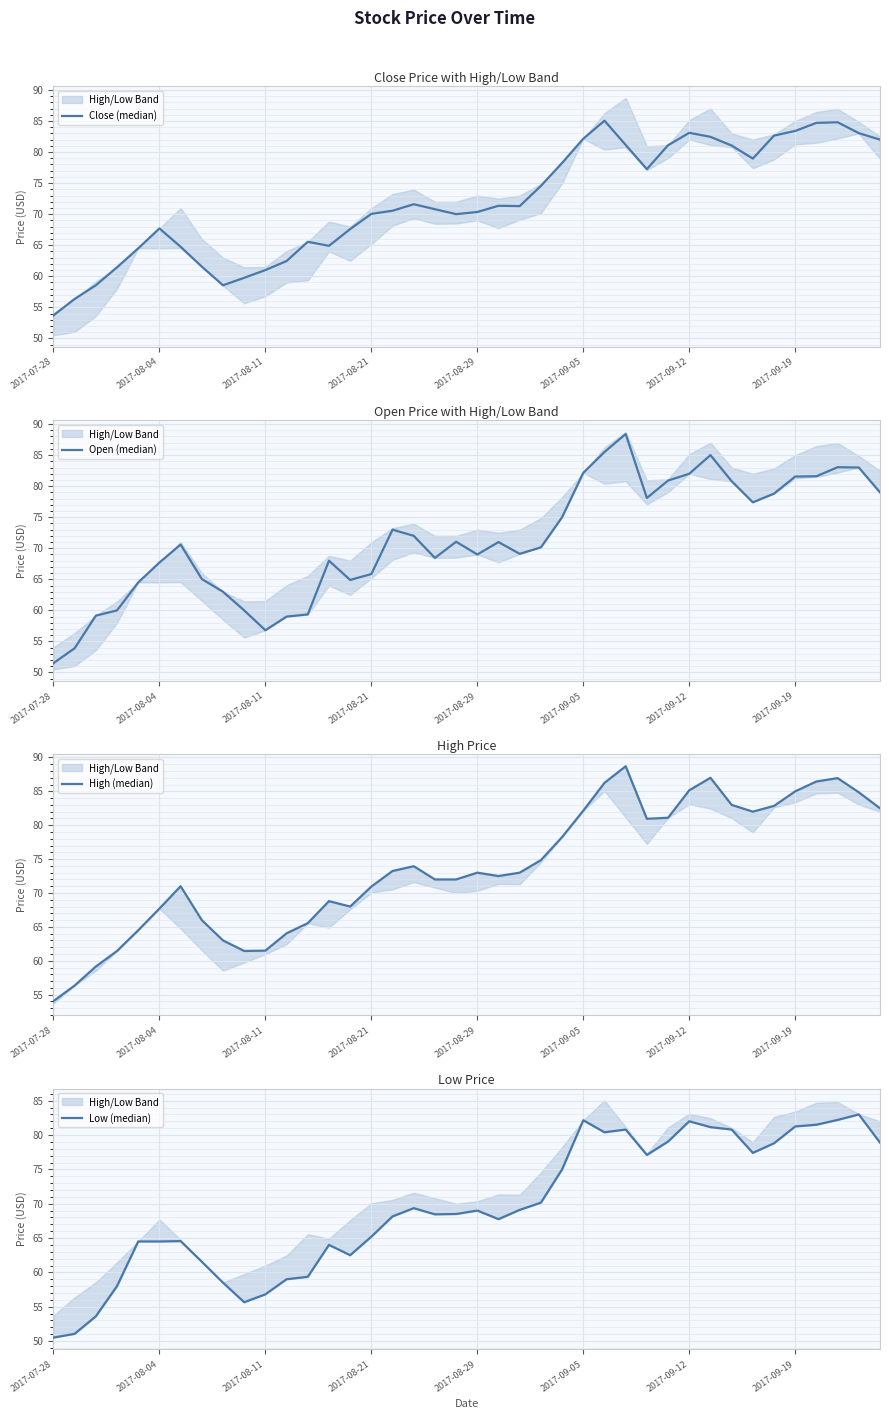

Is it true that High (median) equals 103.4 at 2017-08-21?

False